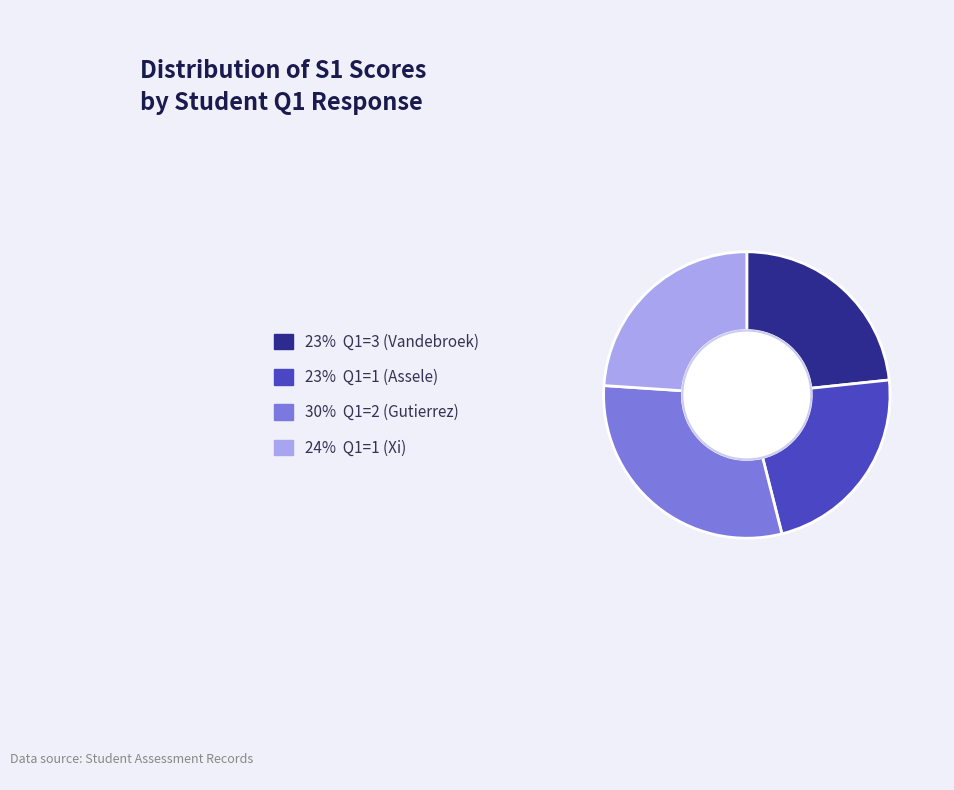

Is there a majority slice in this chart?

No